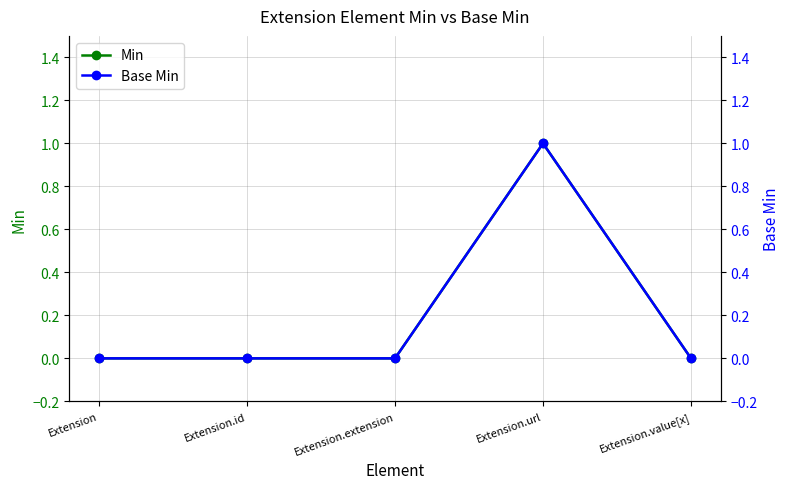

Reading right to left, extract all data points from this chart.

Min: 0	1	0	0	0
Base Min: 0	1	0	0	0